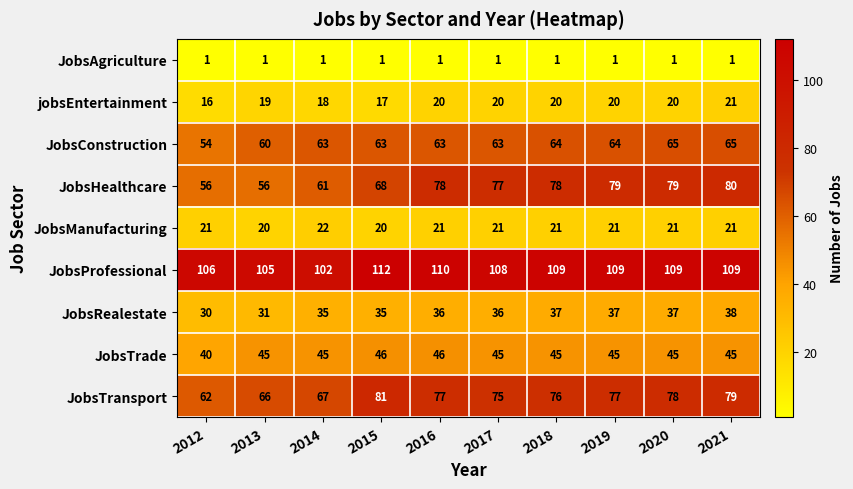

Read the JobsHealthcare value at 2016.

78